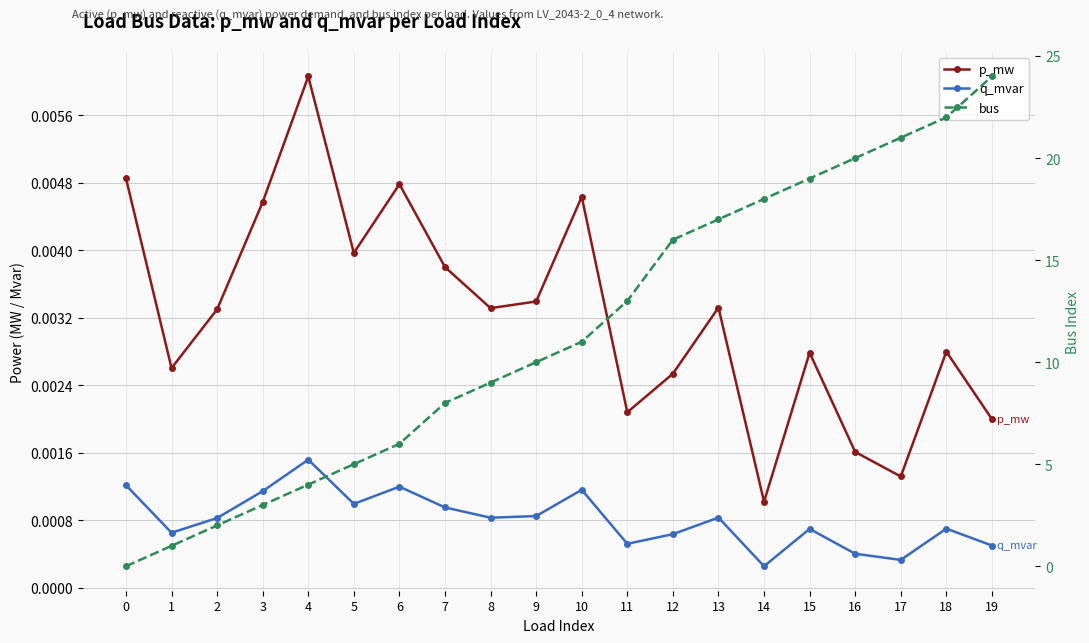

How many data points in bus are less than 11?

10